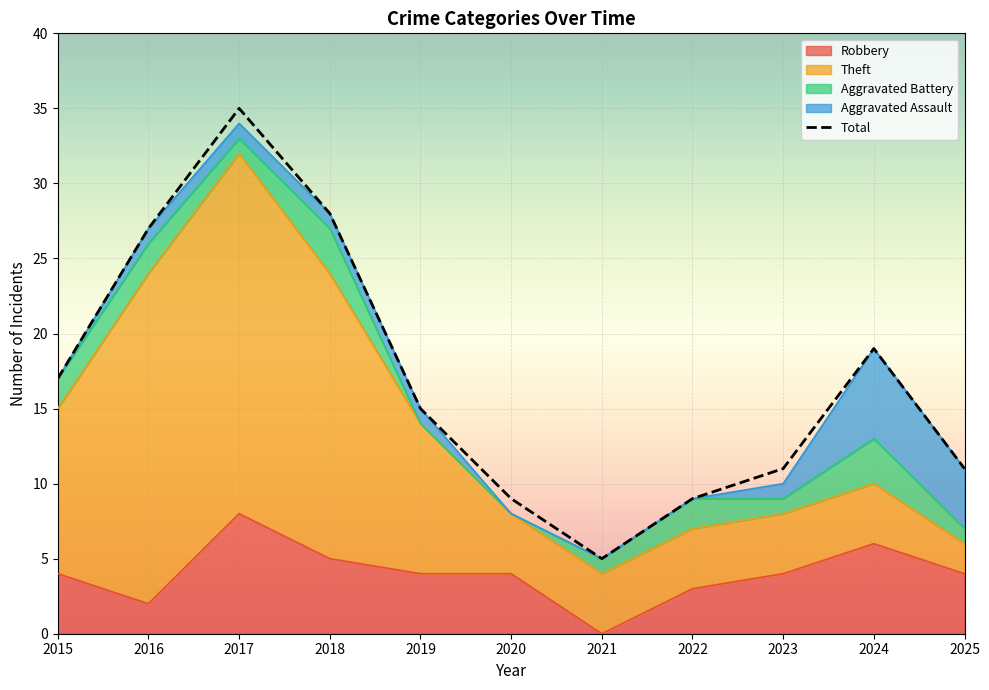

How many lines are shown in the chart?

5